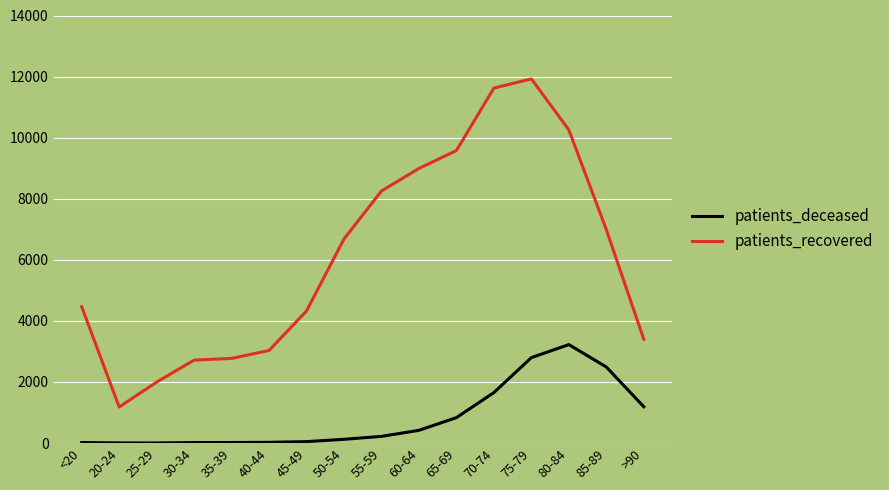

Which category has the highest value in the patients_deceased series?

80-84